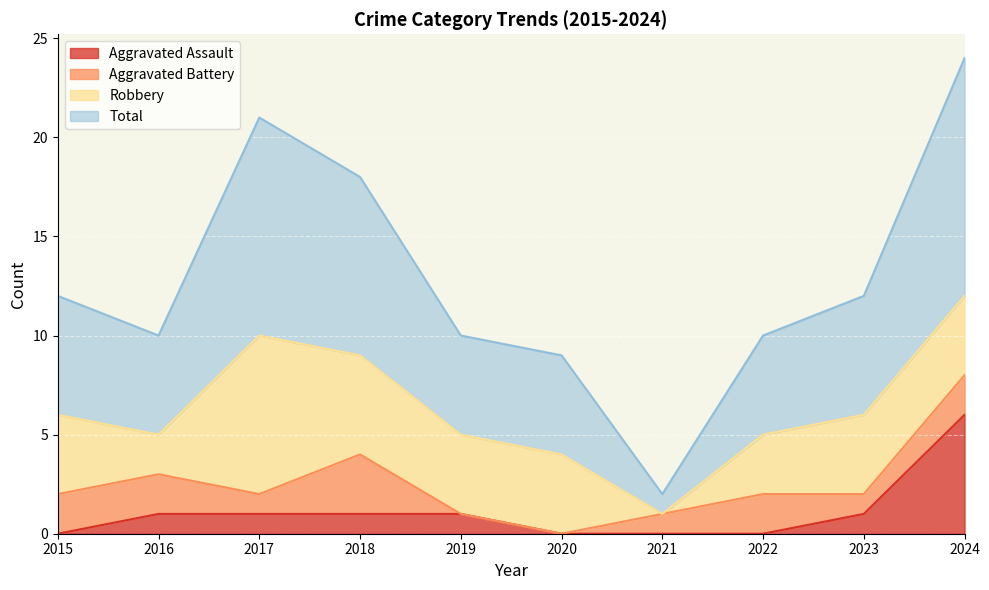

How many data points in Total are above 12?

3